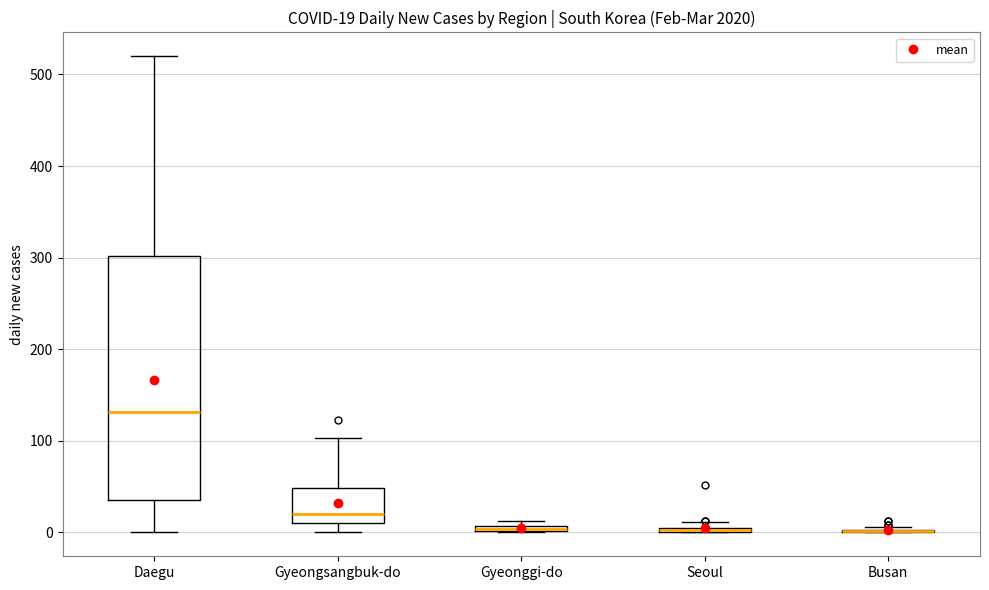

Which box is the tallest, from its lower edge to its upper edge?

Daegu